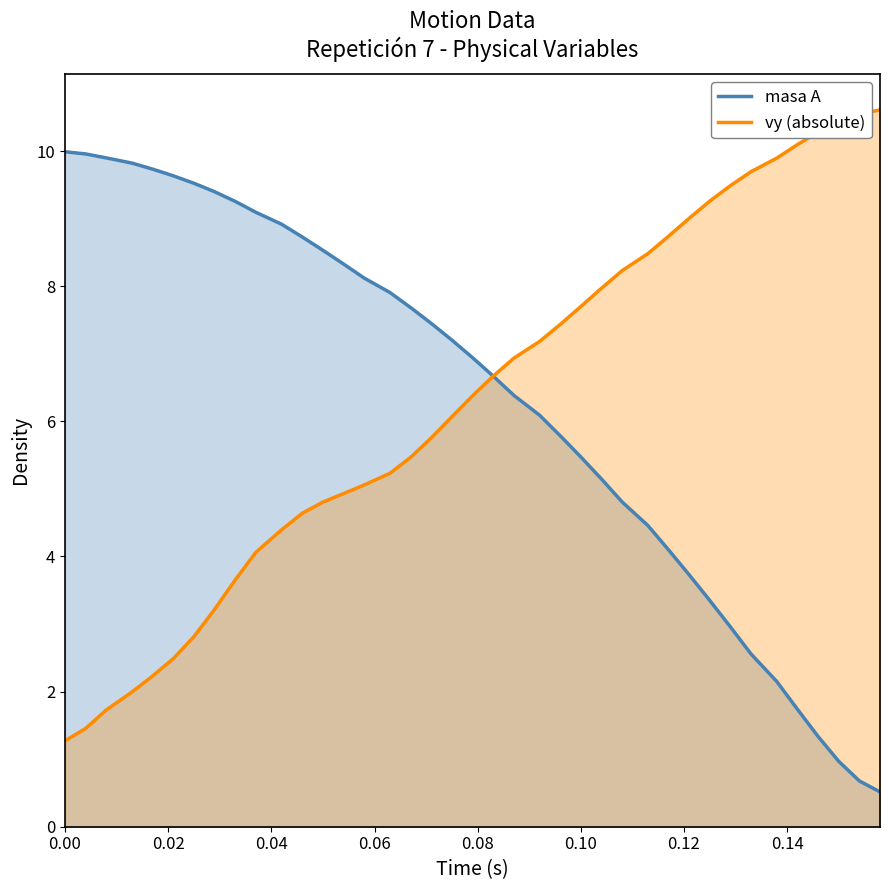

The t series shows 3.4 at 3. True or false?

False